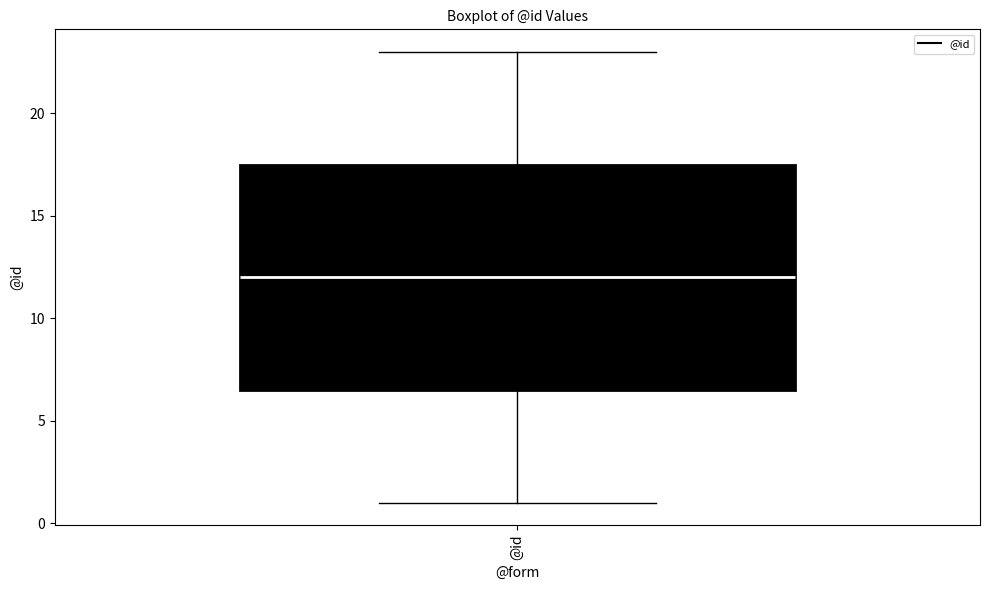

Where does the median line of the box for @id sit on the y-axis? The values are not printed on the chart, so give them approximately, as read against the axis.

12.0